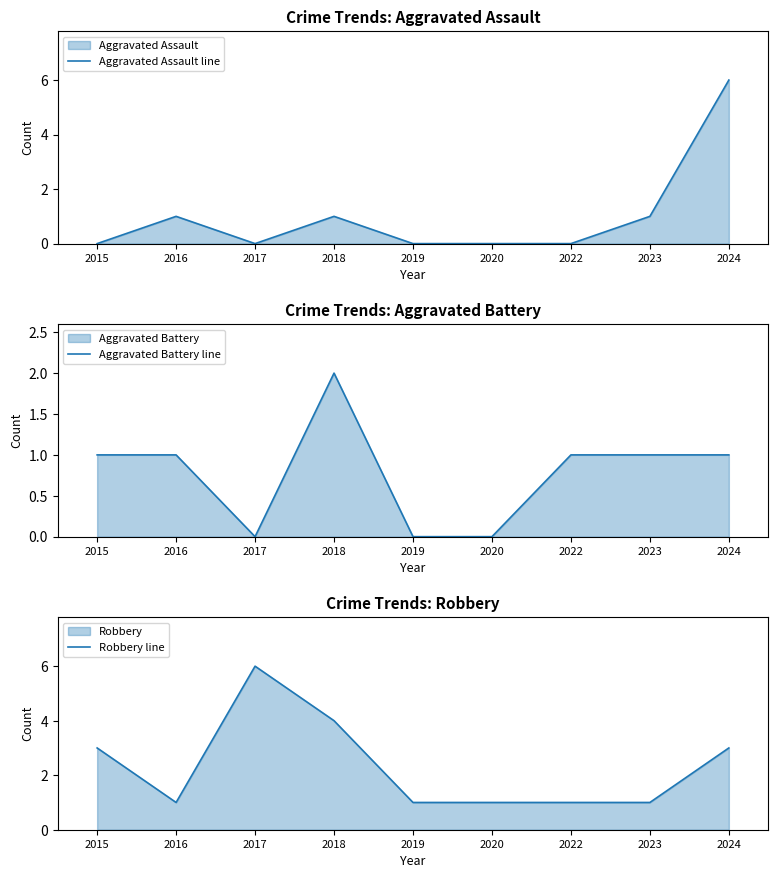

Rank the series by their maximum value, from highest to lowest.

Aggravated Assault line, Robbery line, Aggravated Battery line